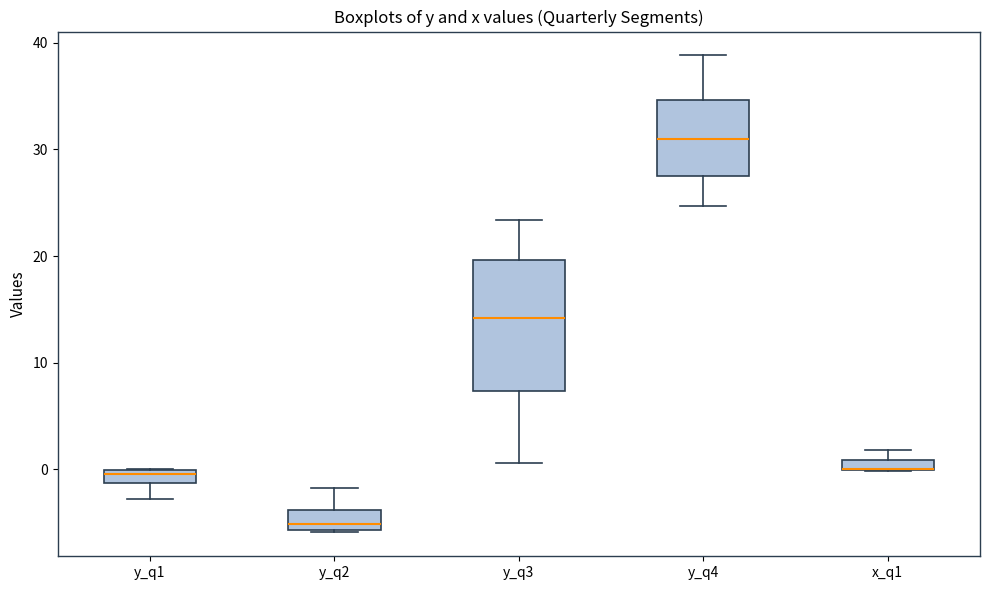

Comparing the boxes themselves (not the whiskers), which one is the tallest?

y_q3